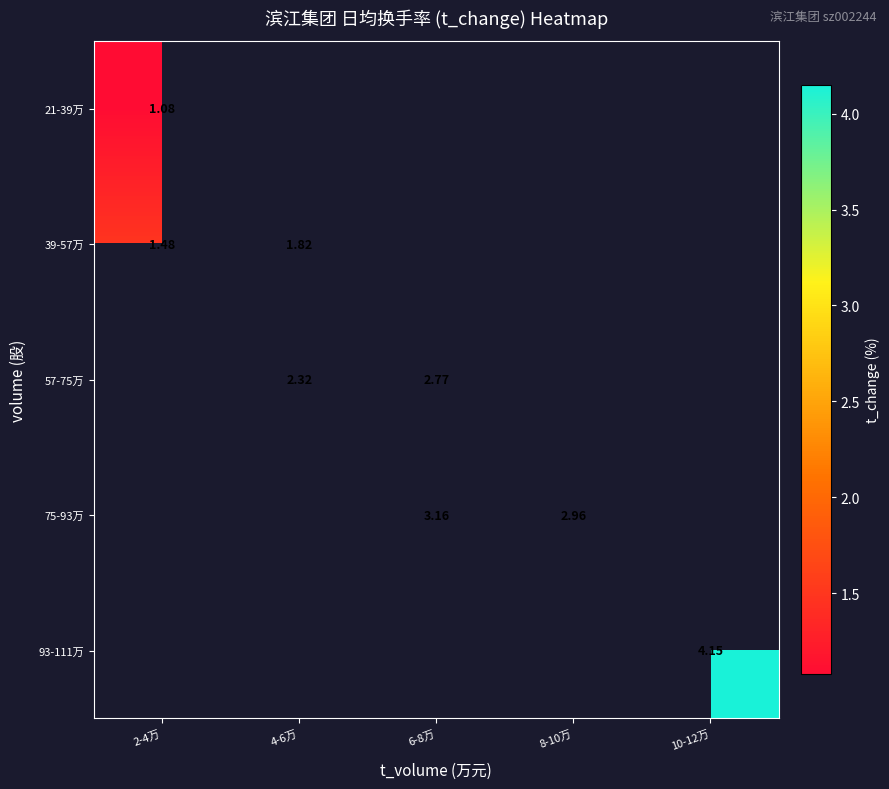

Rank the series by their average value, from lowest to highest.

21-39万, 39-57万, 57-75万, 75-93万, 93-111万